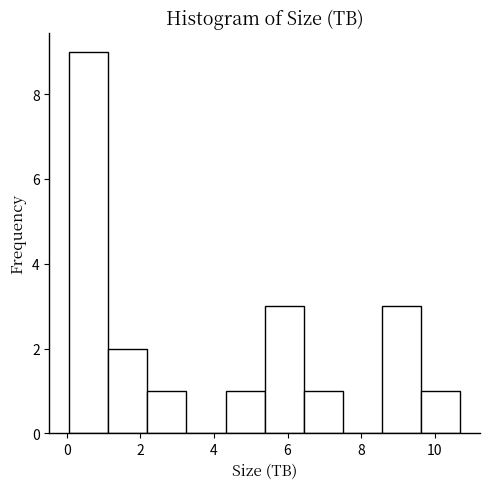

Reading left to right, list every bar in this chart as the range it spans on the x-axis followed by its height. Neither the bar edges nor the heights are printed on the chart, so give them approximately, as read against the axes.

0.0 to 1.2: 9
1.2 to 2.2: 2
2.2 to 3.2: 1
3.2 to 4.4: 0
4.4 to 5.4: 1
5.4 to 6.4: 3
6.4 to 7.6: 1
7.6 to 8.6: 0
8.6 to 9.6: 3
9.6 to 10.8: 1